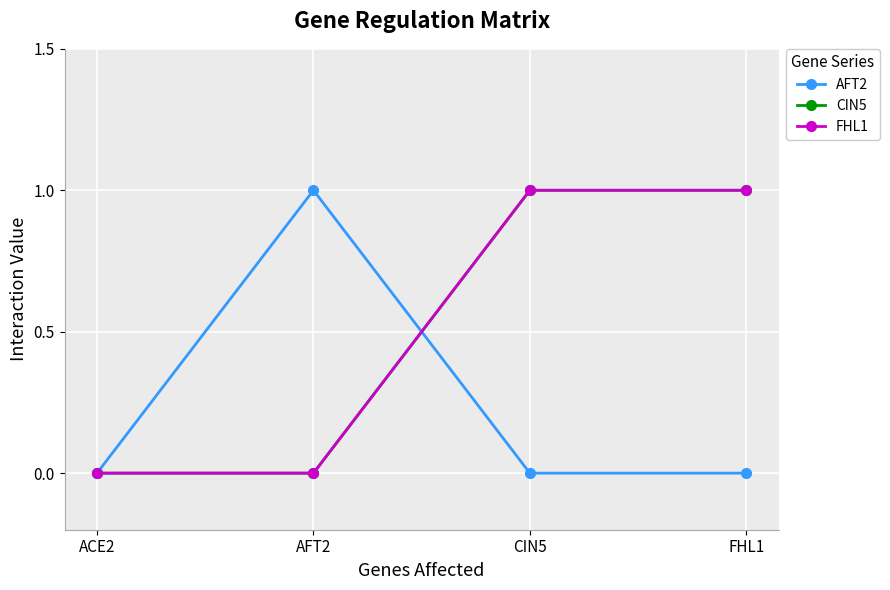

Does the chart display data point markers on the line(s)?

Yes